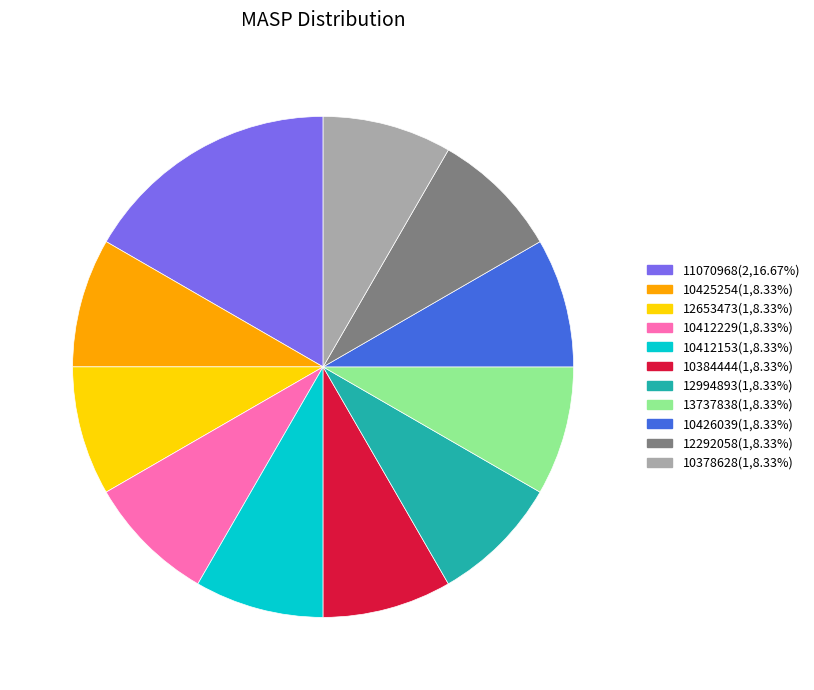

Is 12994893 the majority of the pie?

No